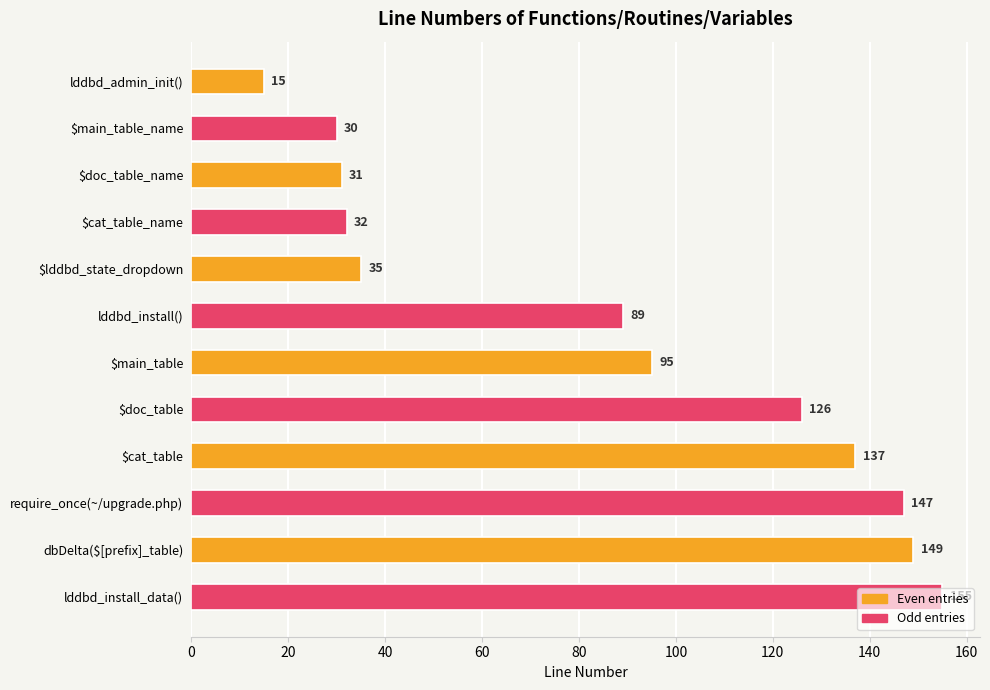

What is the value of the 4th bar from the top?

32